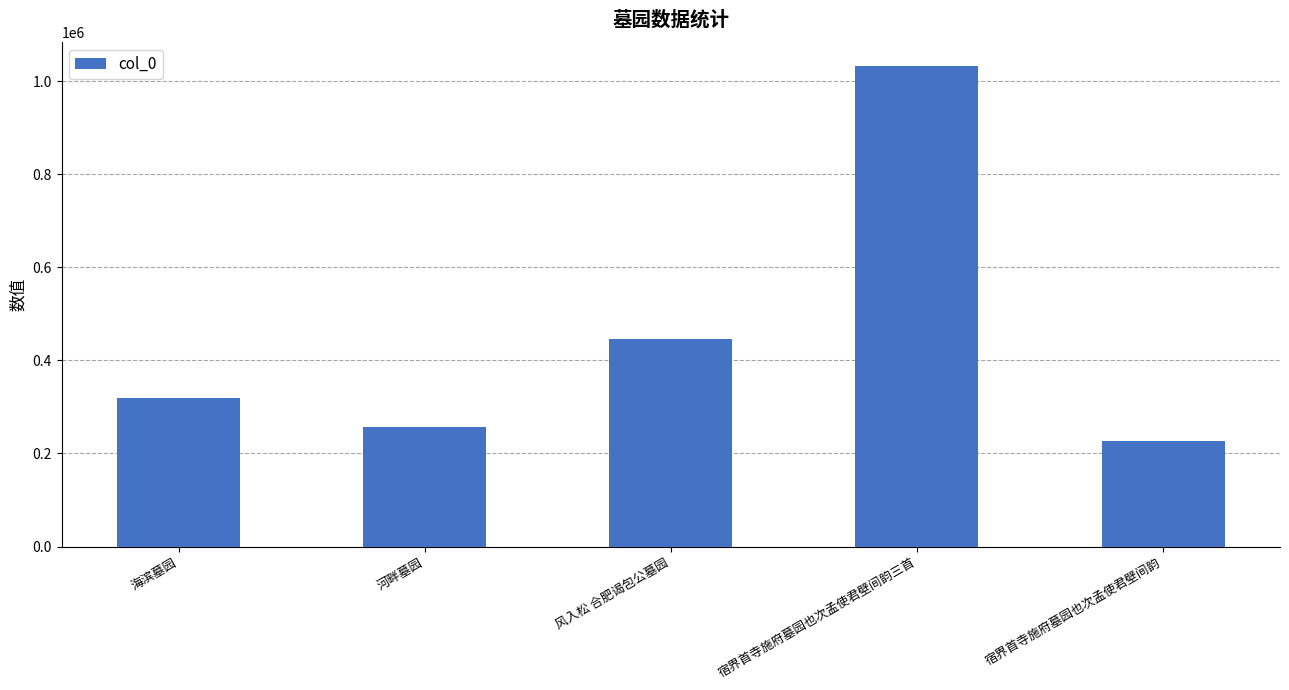

At which category does the chart reach its minimum across all series?

宿界首寺施府墓园也次孟使君壁间韵